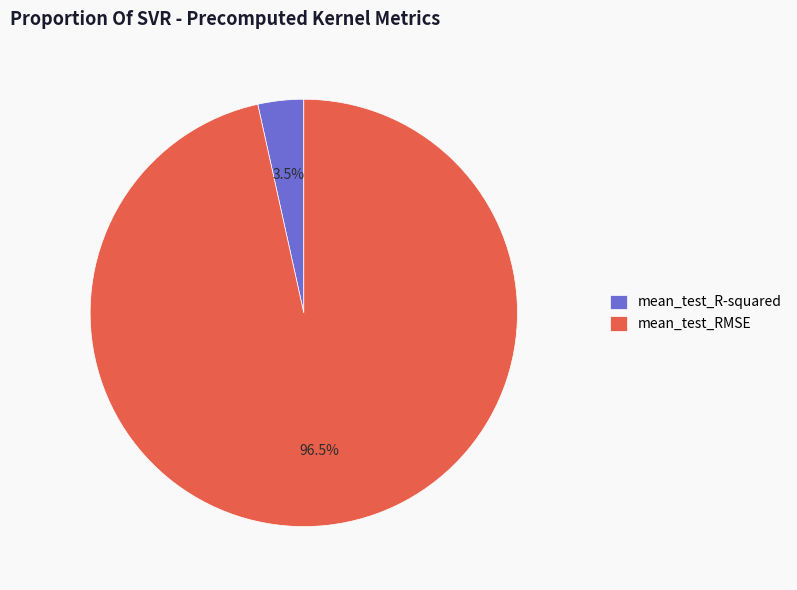

Rank the categories by value from lowest to highest.

mean_test_R-squared, mean_test_RMSE